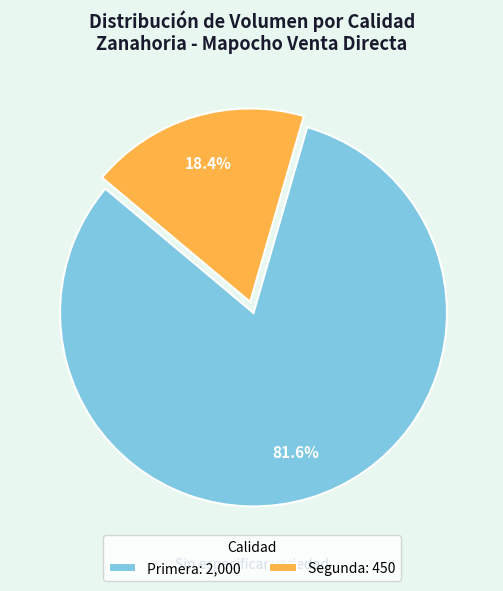

What percentage do Primera and Segunda together represent?

100.0%